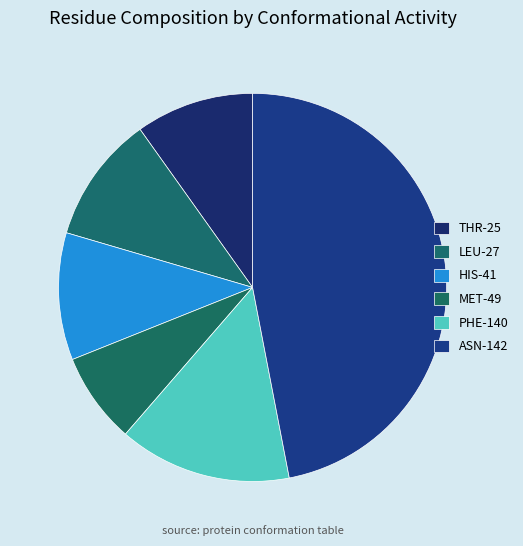

How many segments does this pie chart have?

6